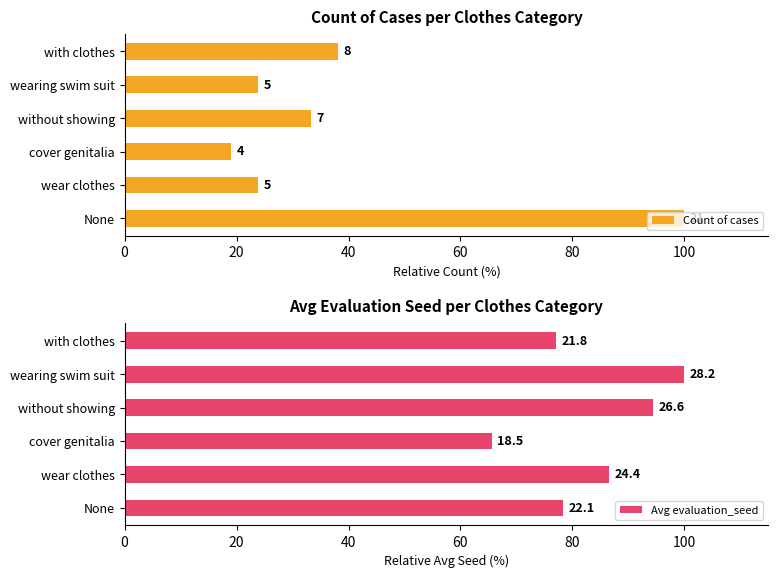

Between wear clothes and cover genitalia, which series saw the biggest shift?

Avg evaluation_seed